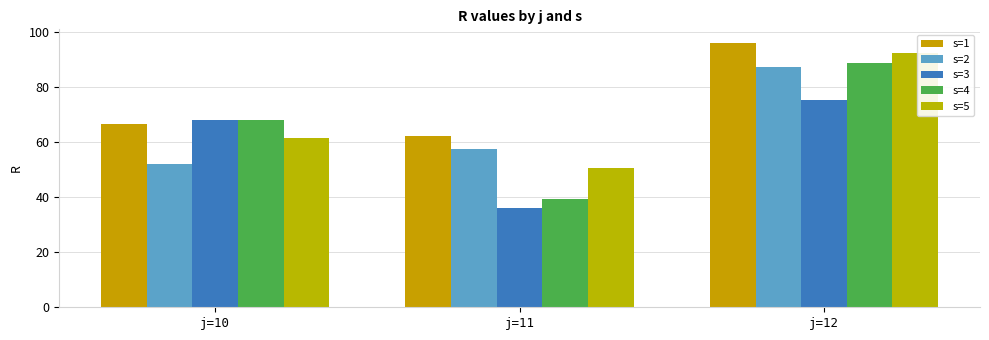

Which category has the highest value in the s=1 series?

j=12